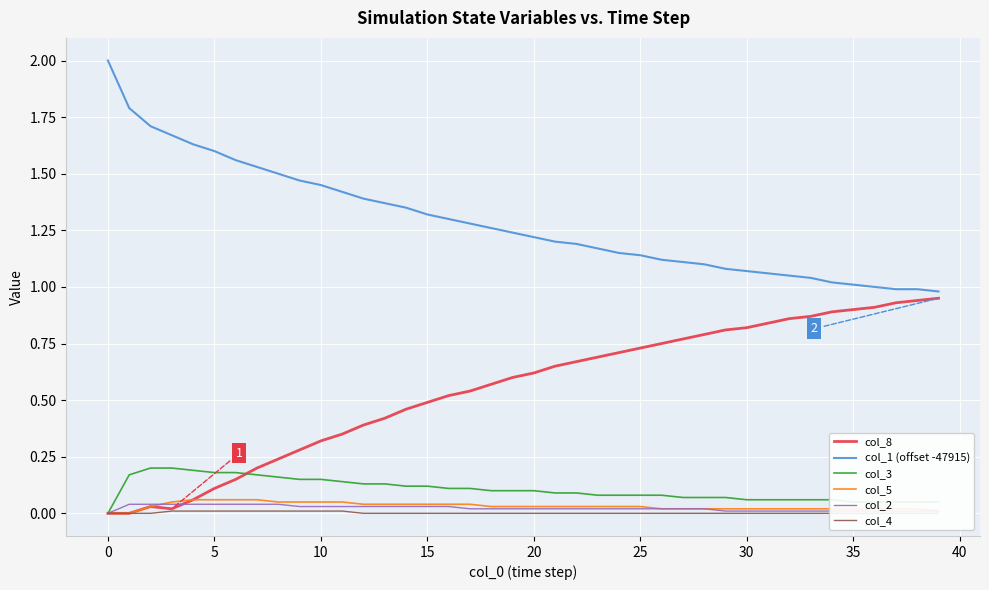

What is the difference between the highest and lowest values at 18?

1.3